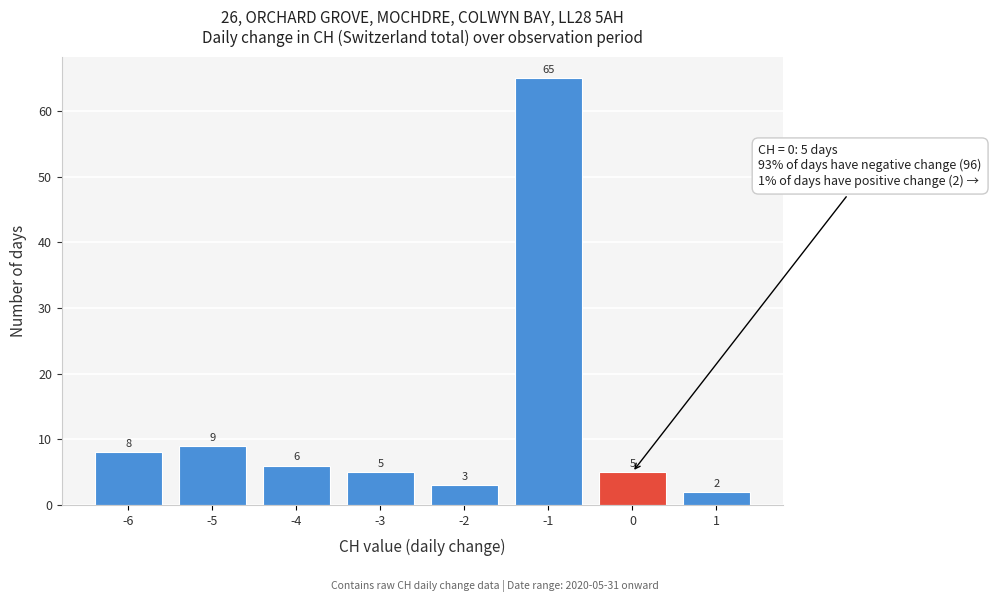

Reading right to left, transcribe all the data shown in this chart.

1=2	0=5	-1=65	-2=3	-3=5	-4=6	-5=9	-6=8